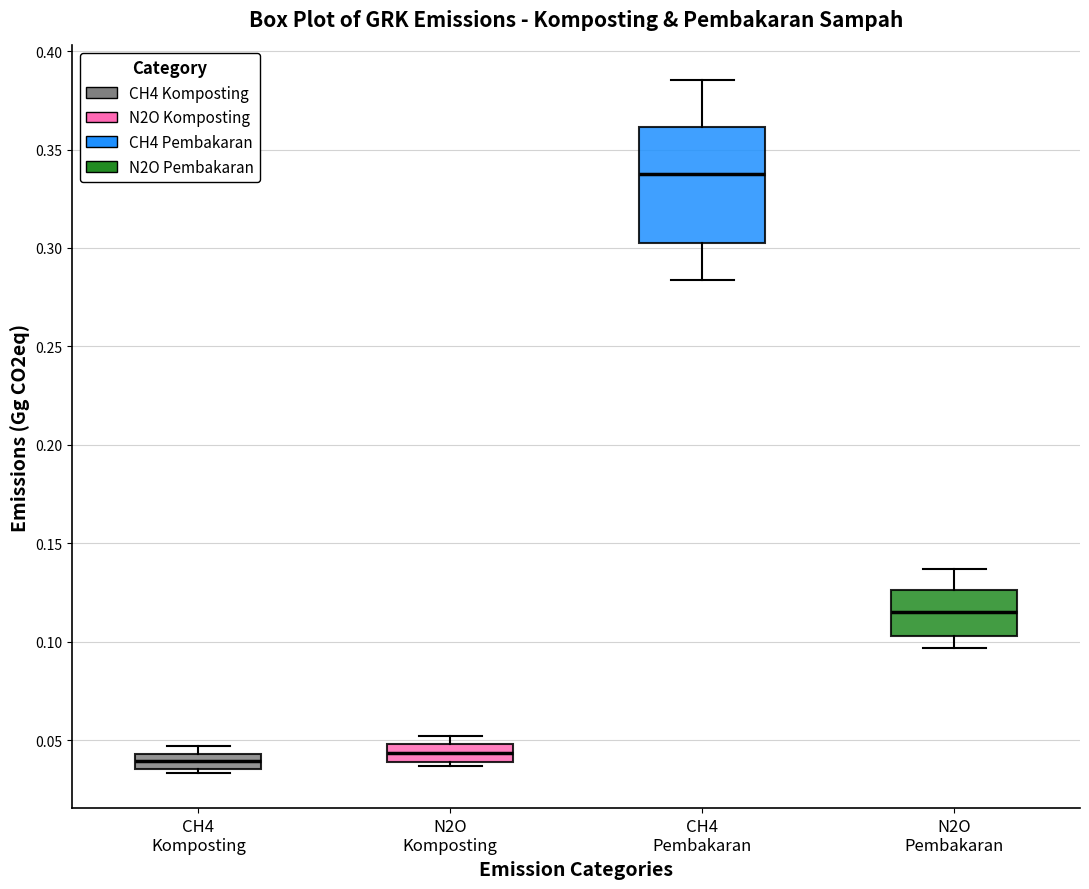

Reading left to right, read every box against the y-axis: the position of its median line, the range the box covers, and the ends of its whiskers. The values are not printed on the chart, so give them approximately, as read against the axis.

CH4 Komposting: median 0.040, box 0.035 to 0.045, whiskers 0.035 (just below the box's lower edge) to 0.045 (just above the box's upper edge)
N2O Komposting: median 0.045, box 0.040 to 0.050, whiskers 0.035 to 0.050 (just above the box's upper edge)
CH4 Pembakaran: median 0.340, box 0.300 to 0.360, whiskers 0.285 to 0.385
N2O Pembakaran: median 0.115, box 0.105 to 0.125, whiskers 0.095 to 0.135